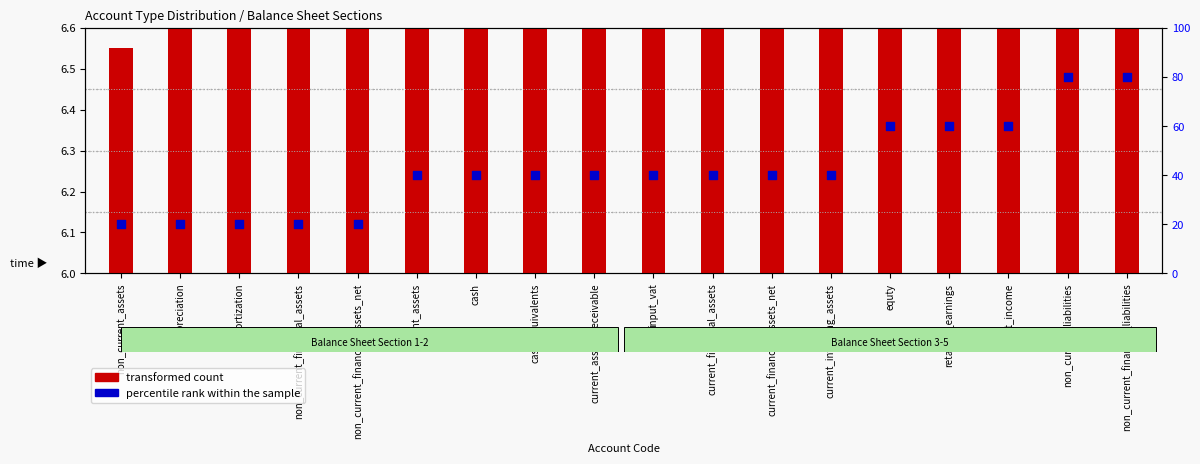

What are all the series names shown in the legend?

transformed count, percentile rank within the sample